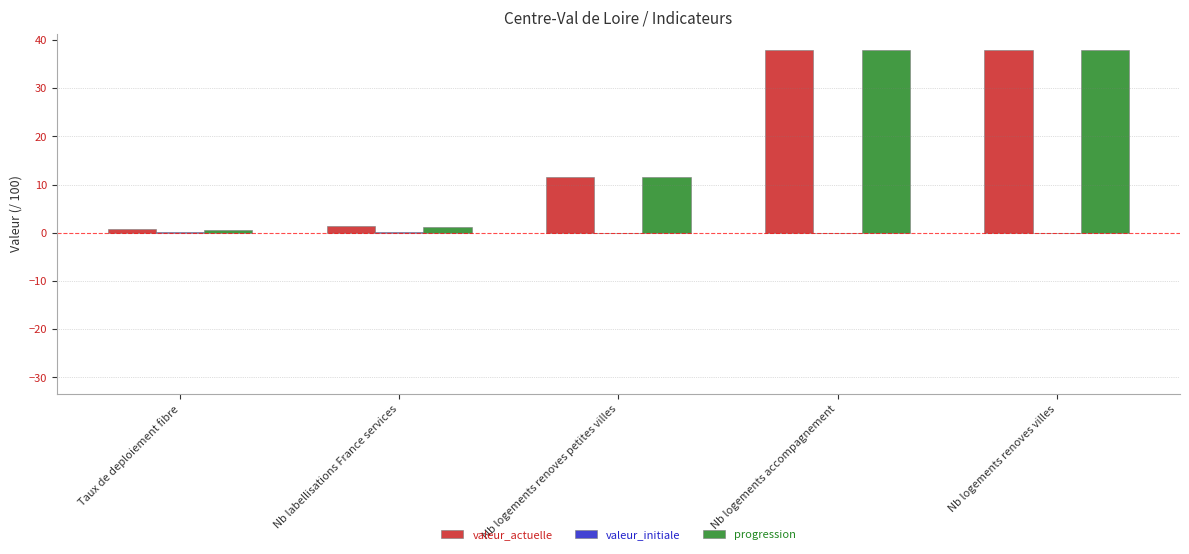

What is the greatest value displayed?

37.9